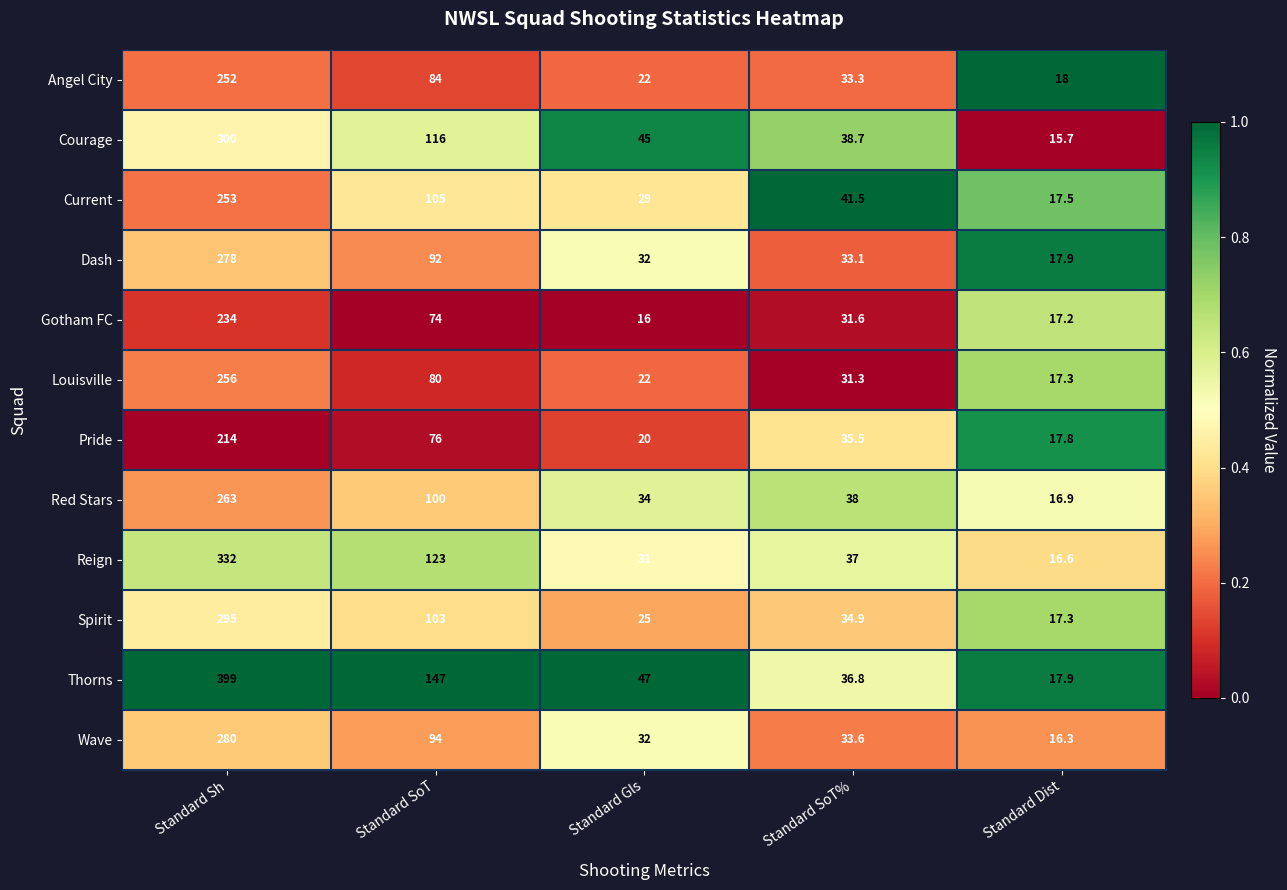

The Pride series shows 89.4 at Standard Sh. True or false?

False